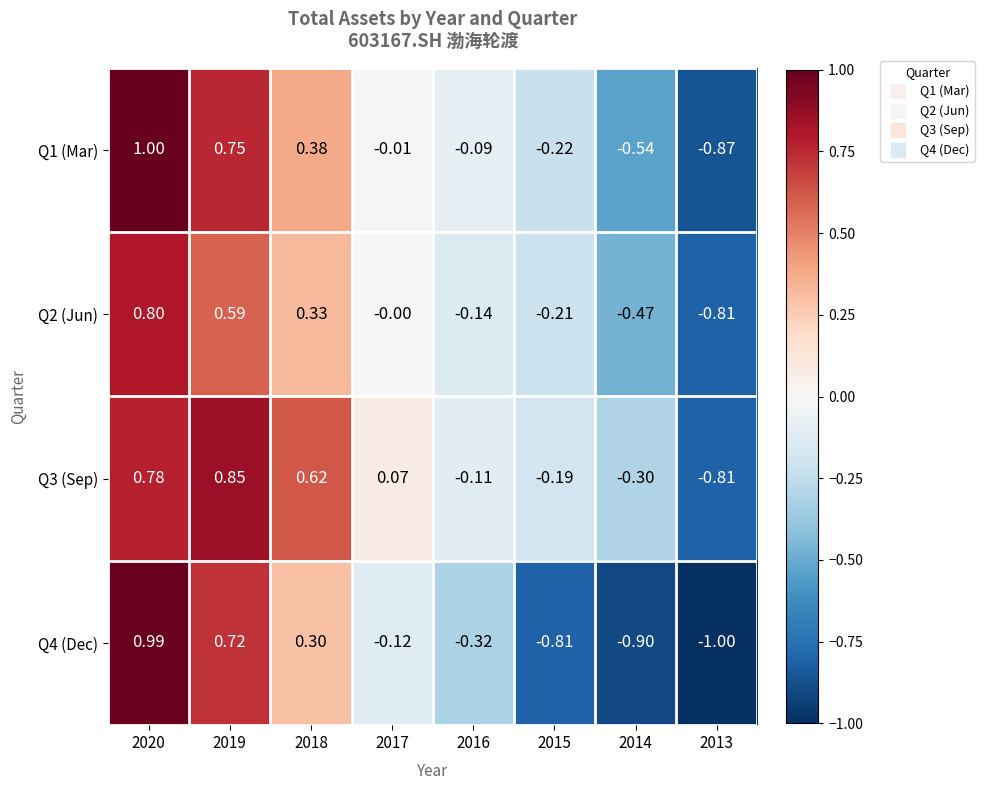

Is the value of Q4 (Dec) at 2018 greater than the value of Q2 (Jun) at 2013?

Yes